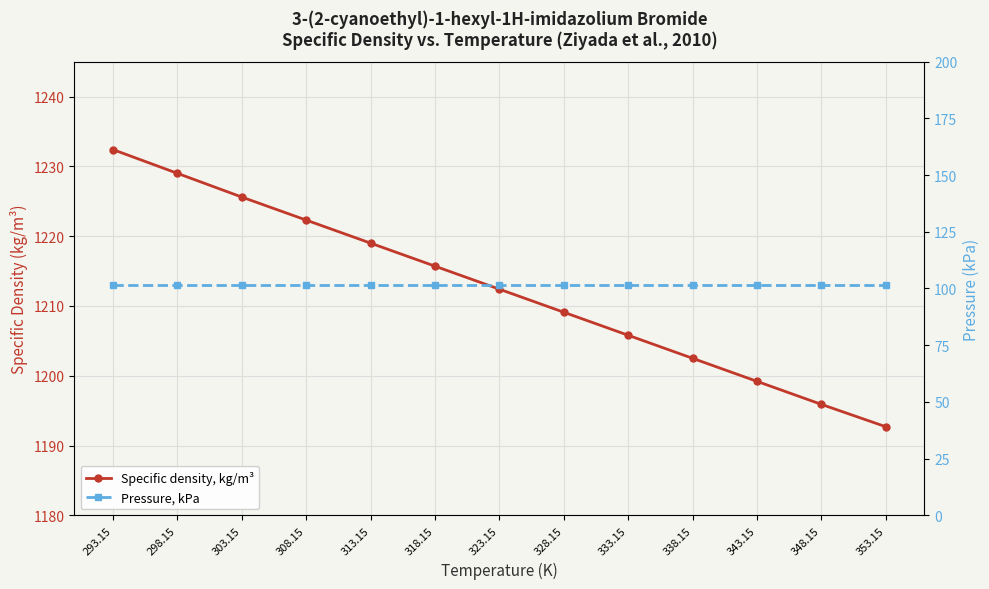

Rank the series at 313.15 from lowest to highest value.

Pressure, kPa, Specific density, kg/m³